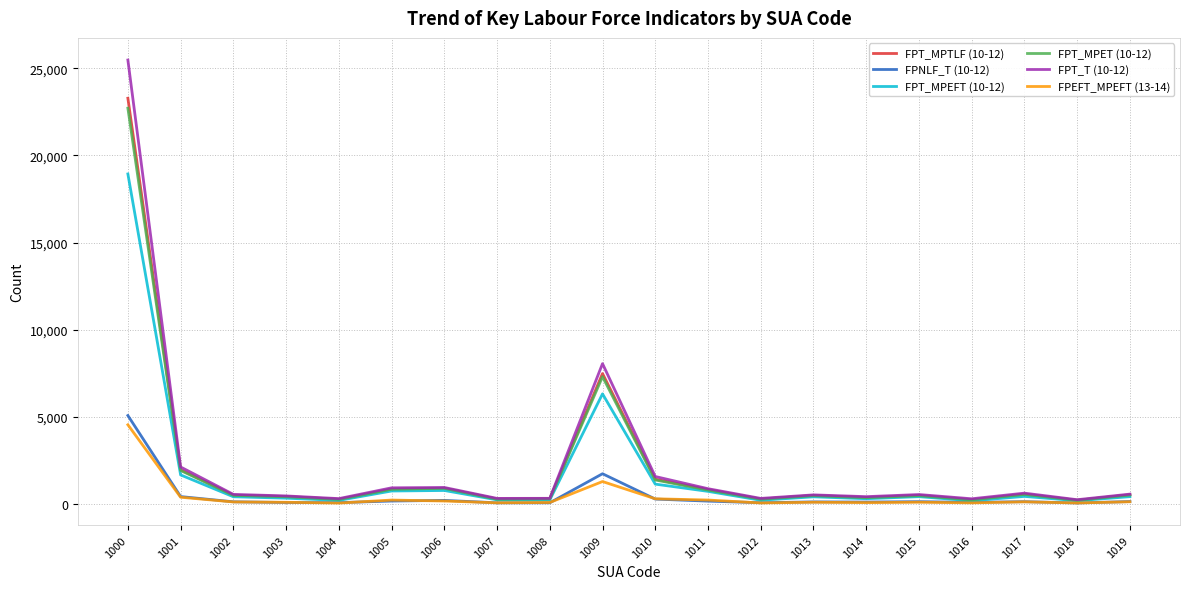

What is the difference between the maximum and minimum values in the FPT_MPTLF (10-12) series?

23088